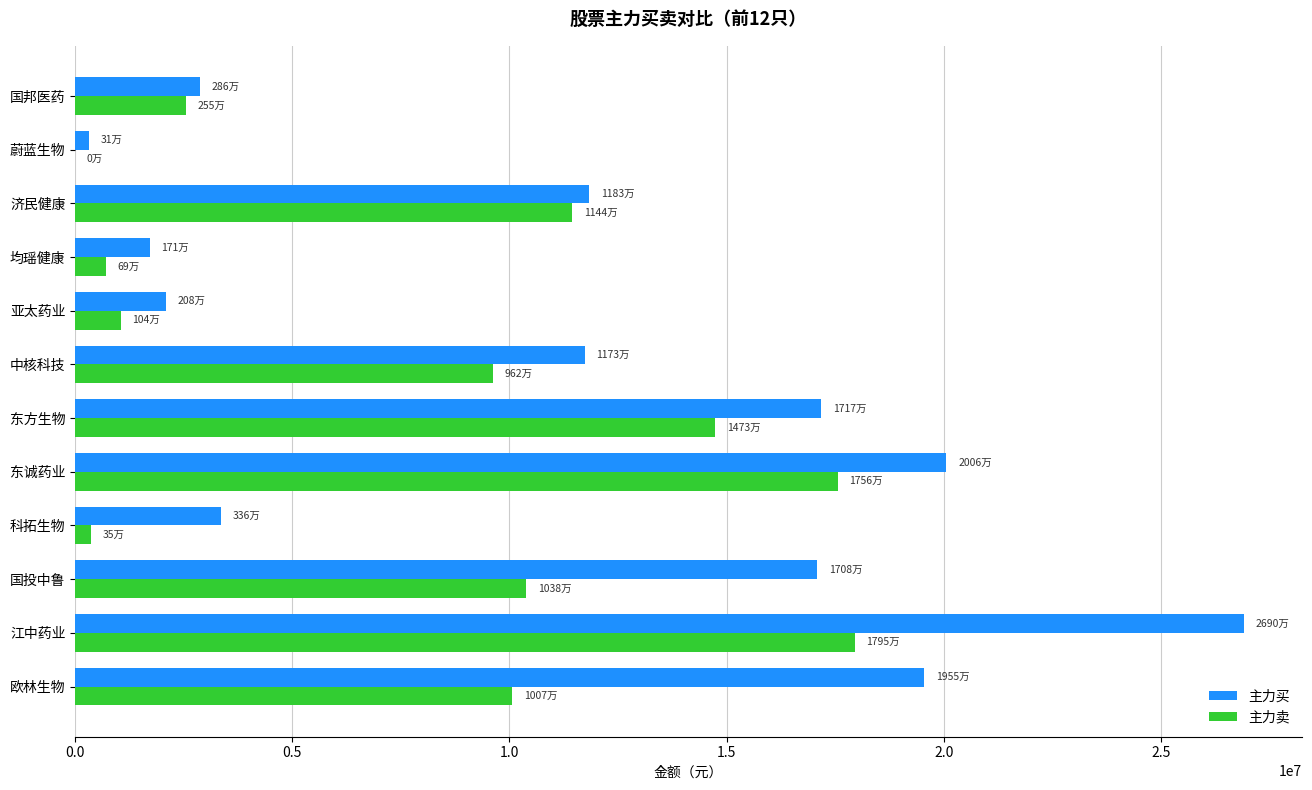

Which series changed the most between 中核科技 and 蔚蓝生物?

主力买